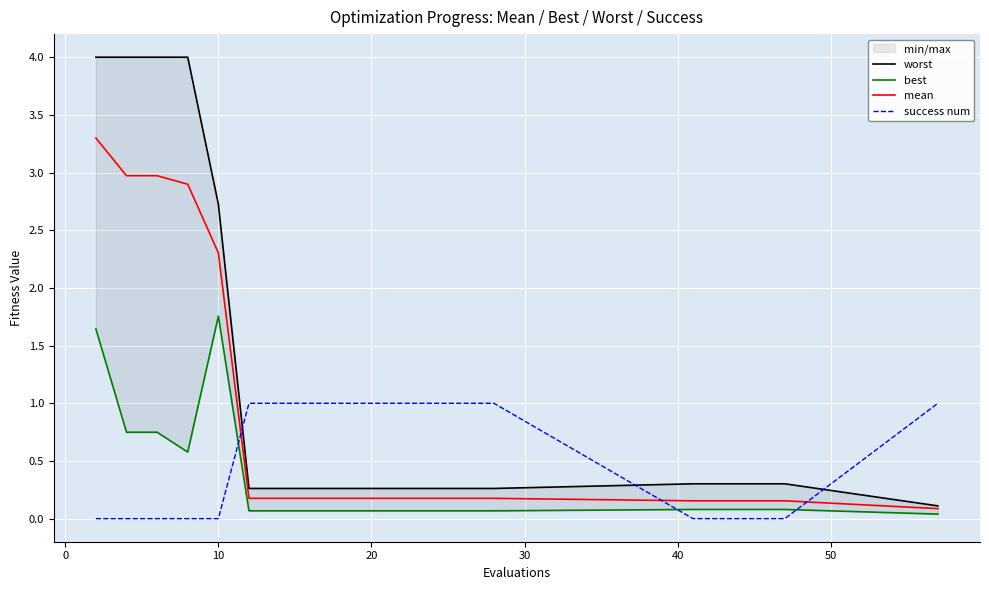

True or false: best and worst intersect in this chart.

False